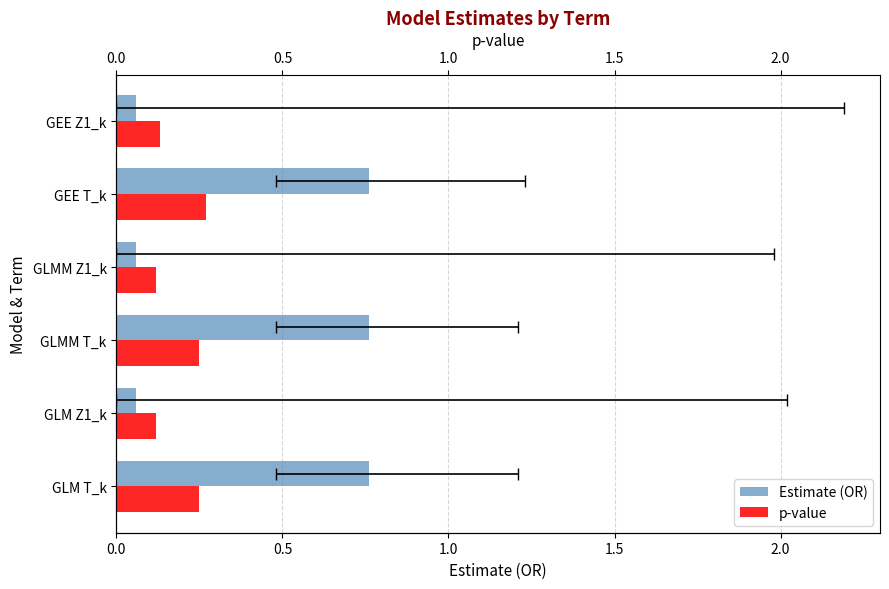

What is the lowest value of the p-value series?

0.1